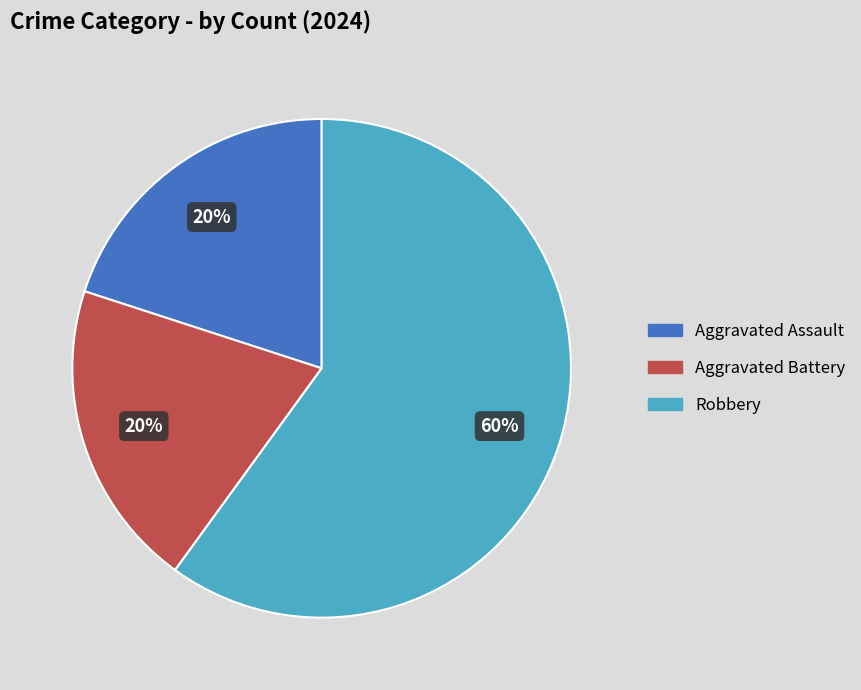

Count the number of slices in the pie.

3